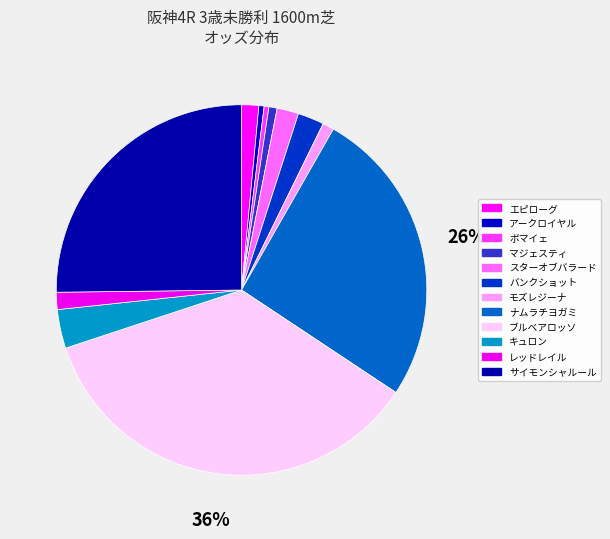

What is the largest slice in the pie chart?

ブルベアロッソ